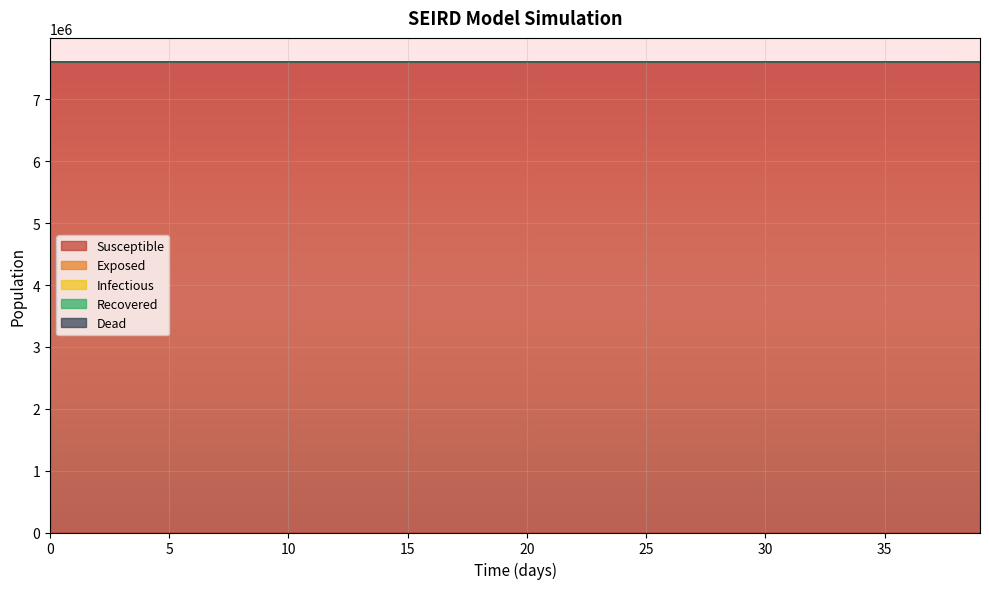

How many lines are shown in the chart?

5